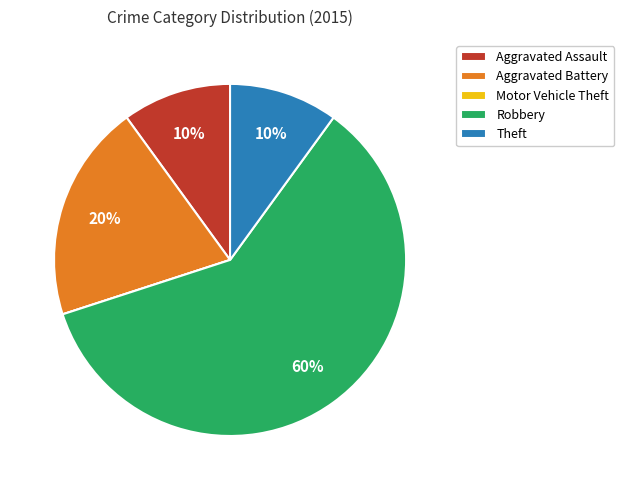

Which slice represents more than half of the pie?

Robbery